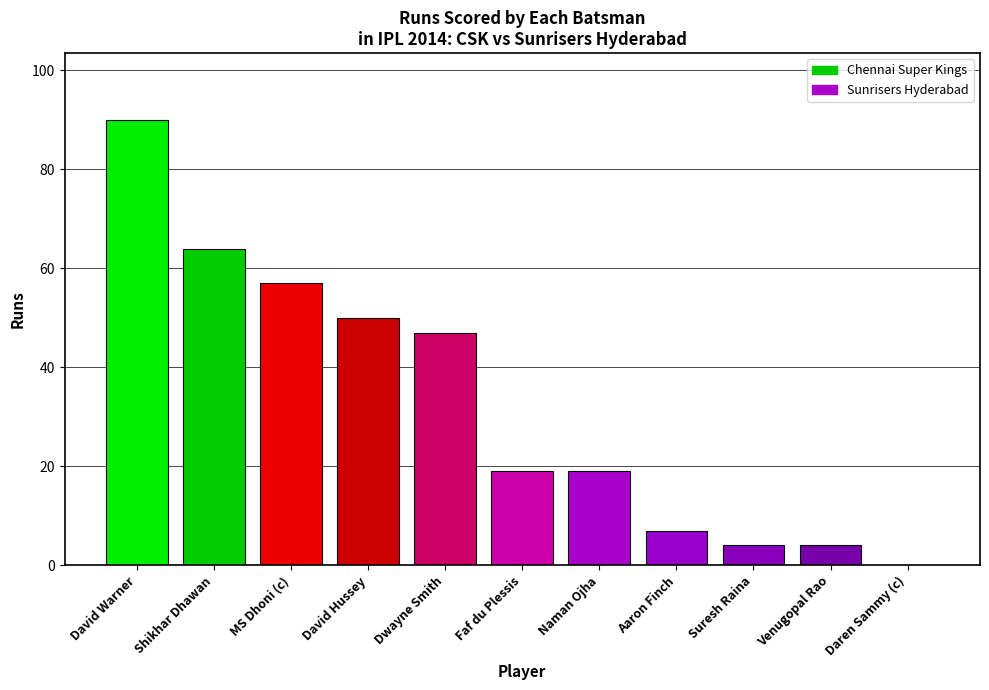

What is the sum of all values?

361